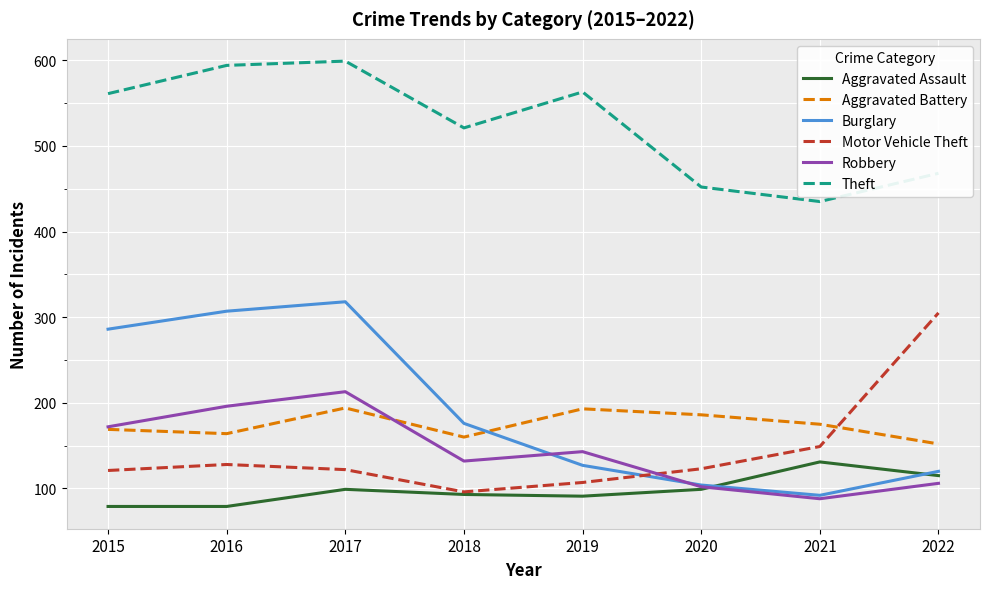

What is the difference between the maximum and minimum values in the Motor Vehicle Theft series?

209